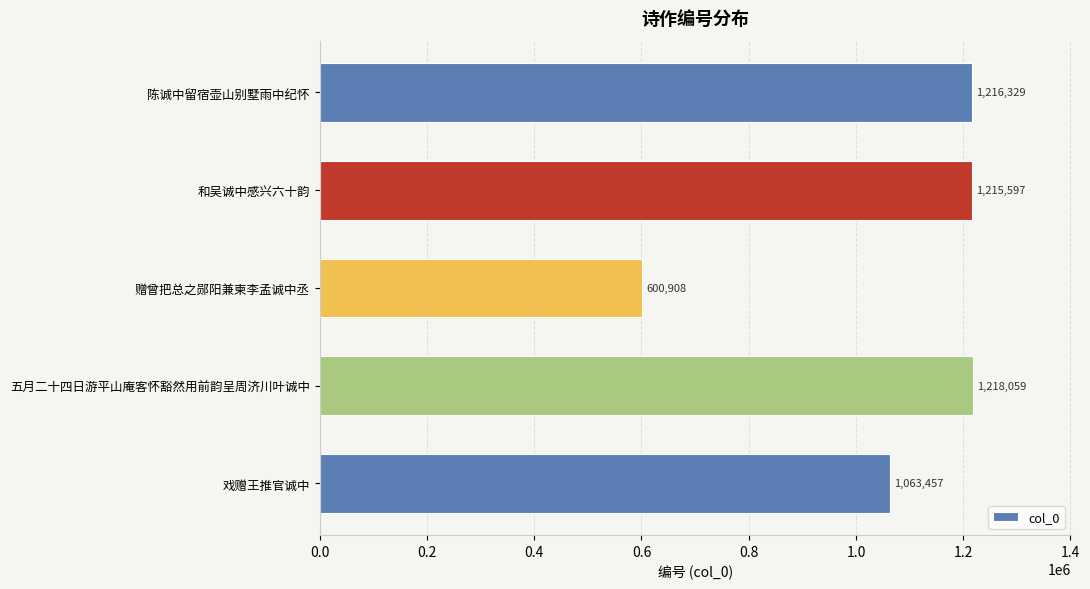

Reading bottom to top, transcribe all the data shown in this chart.

戏赠王推官诚中=1063457	五月二十四日游平山庵客怀豁然用前韵呈周济川叶诚中=1218059	赠曾把总之郧阳兼柬李孟诚中丞=600908	和吴诚中感兴六十韵=1215597	陈诚中留宿壶山别墅雨中纪怀=1216329